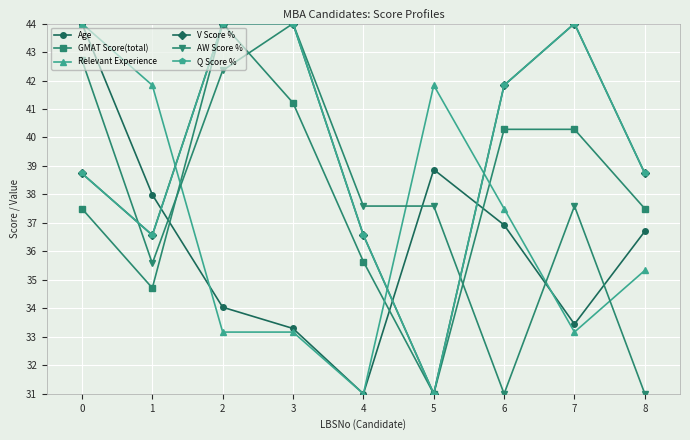

What is the sum of all Relevant Experience values?

331.0